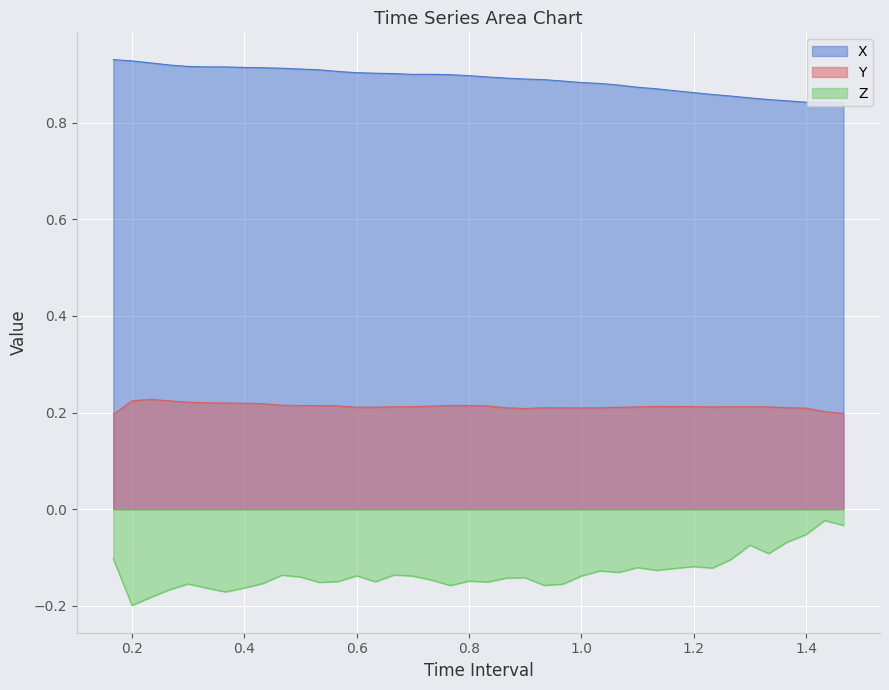

True or false: X and Y cross at least once.

False